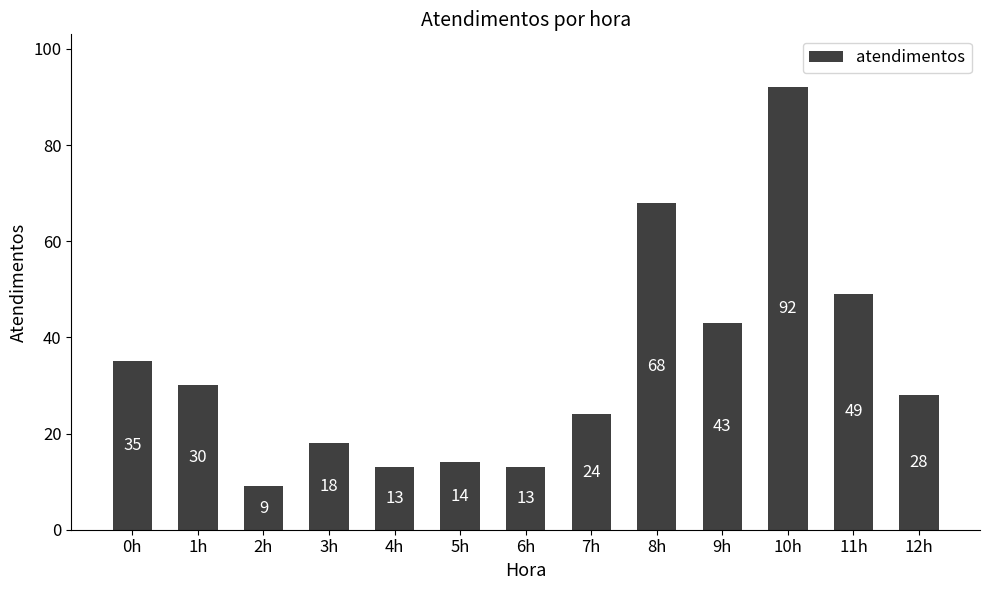

Where does the data first go above 28?

0h